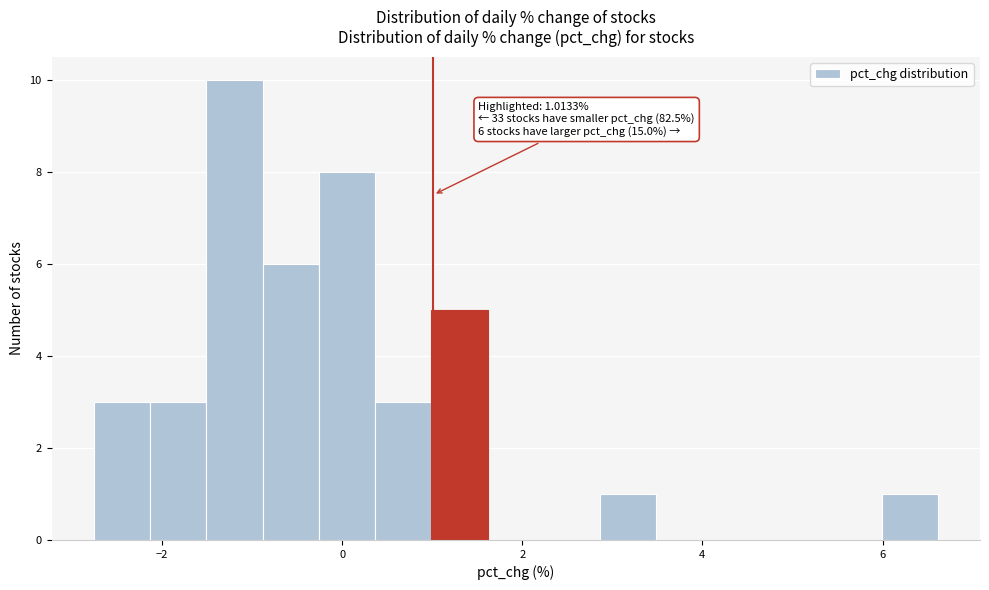

Around what value on the x-axis is the tallest bar? Give the approximate position of its centre, as read against the axis.

-1.2